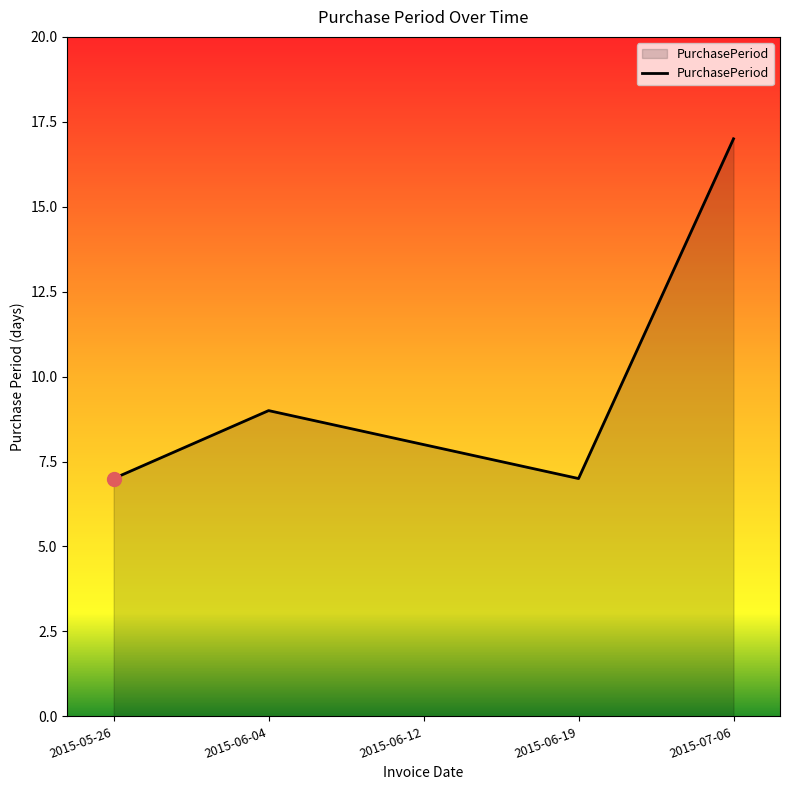

What is the greatest value displayed?

17